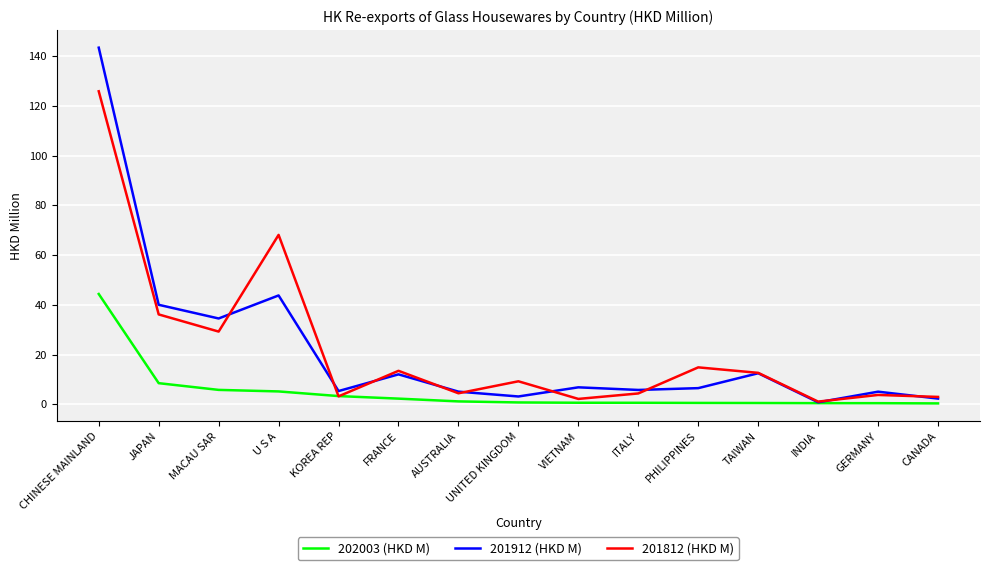

The value of 202003 (HKD M) at JAPAN is 8.5. True or false?

True